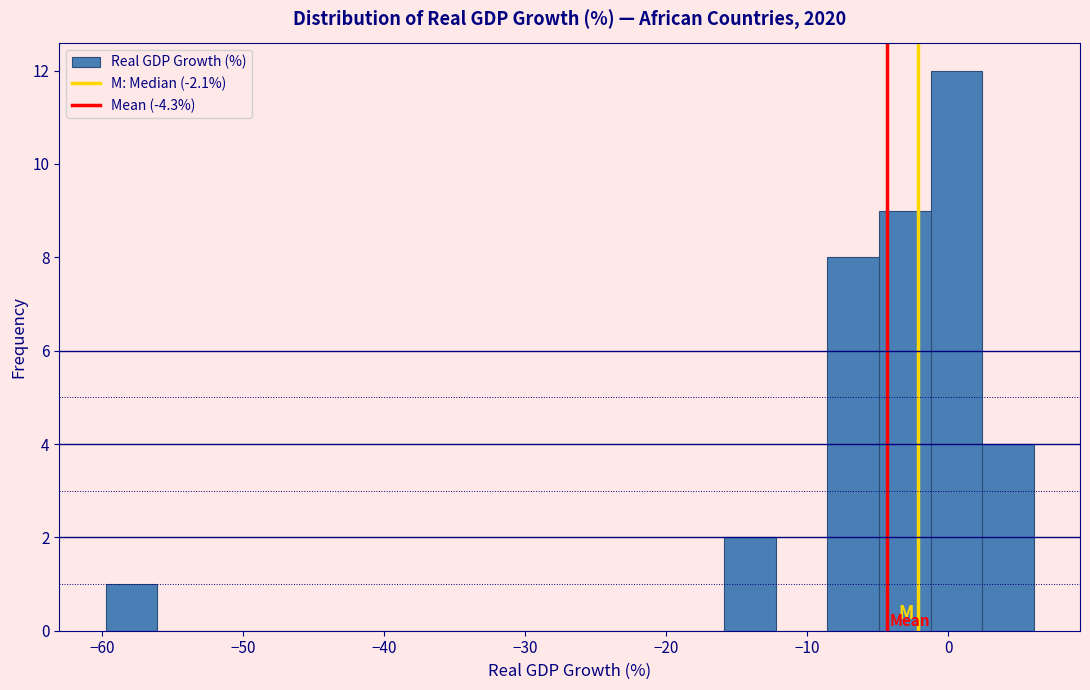

Around what value on the x-axis is the tallest bar? Give the approximate position of its centre, as read against the axis.

1